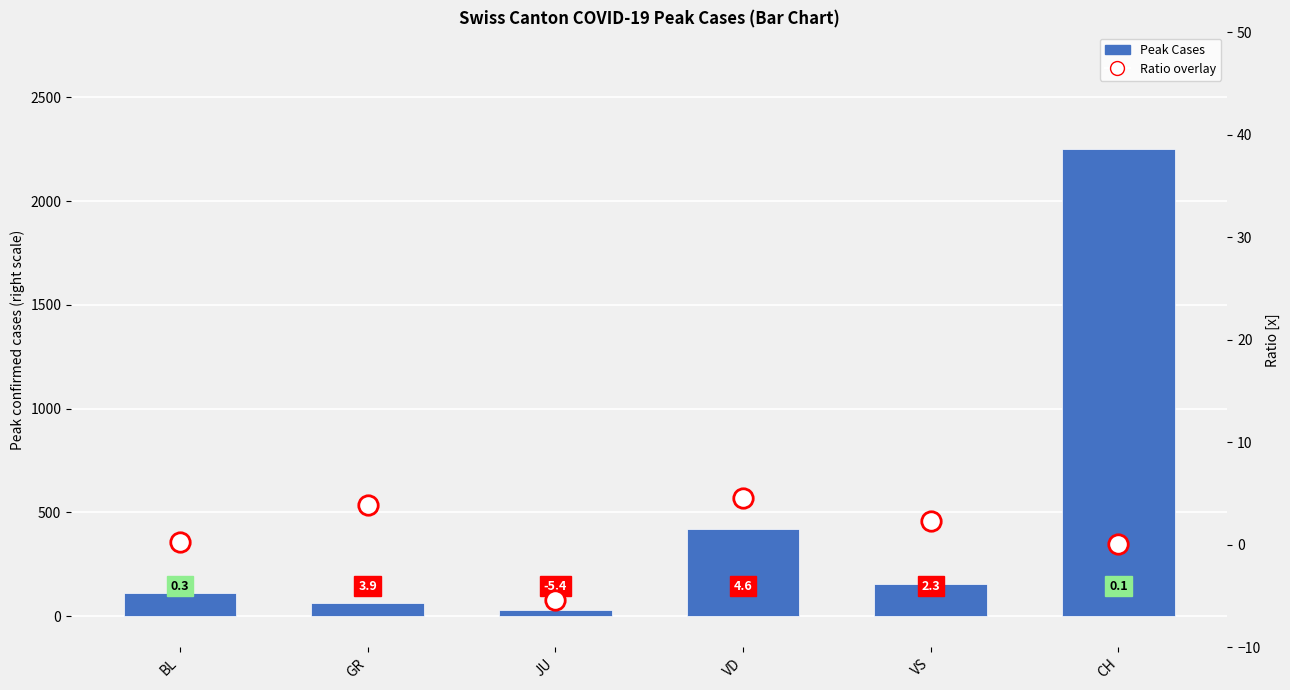

What is the change in value from BL to VS?

+41